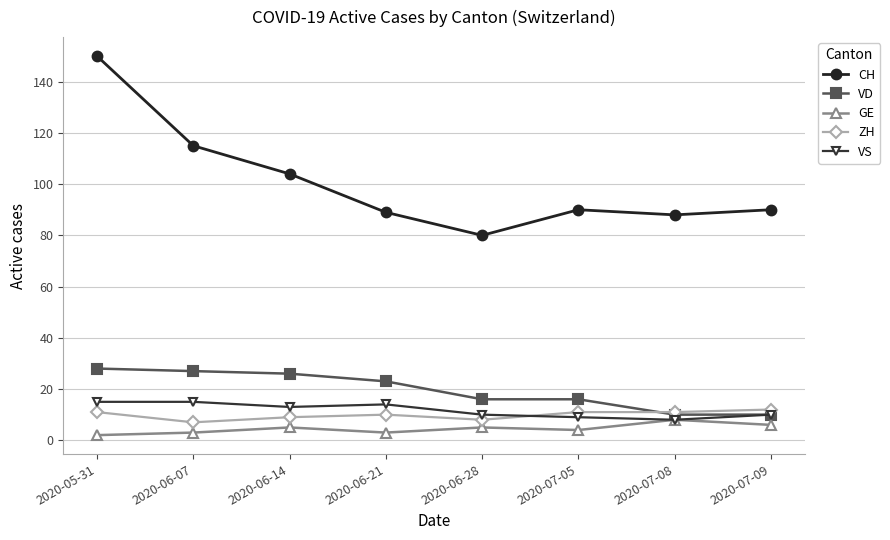

What is the spread (max minus min) of values at 2020-07-05?

86